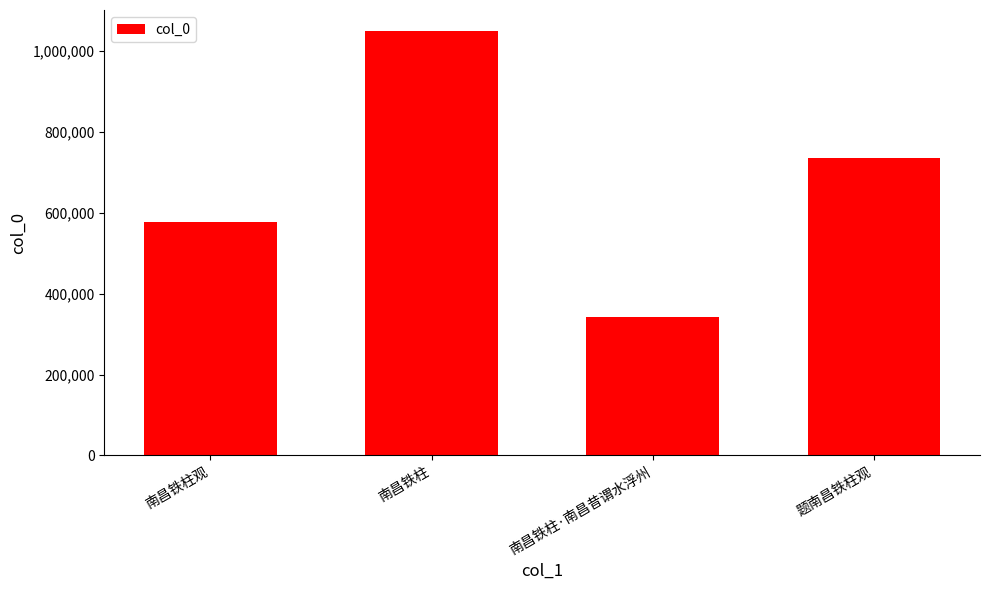

What is the sum of the values at 南昌铁柱观 and 南昌铁柱?

1624717